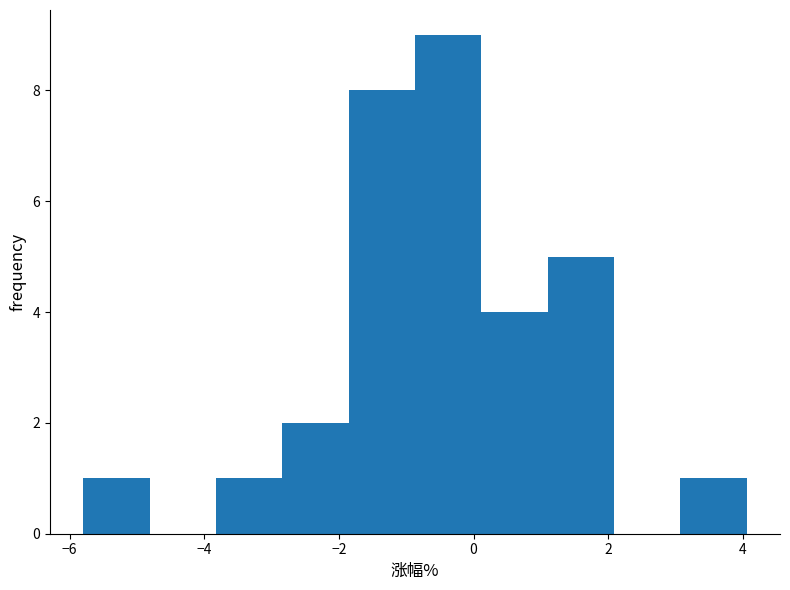

Which range on the x-axis has the tallest bar?

-0.8 to 0.2